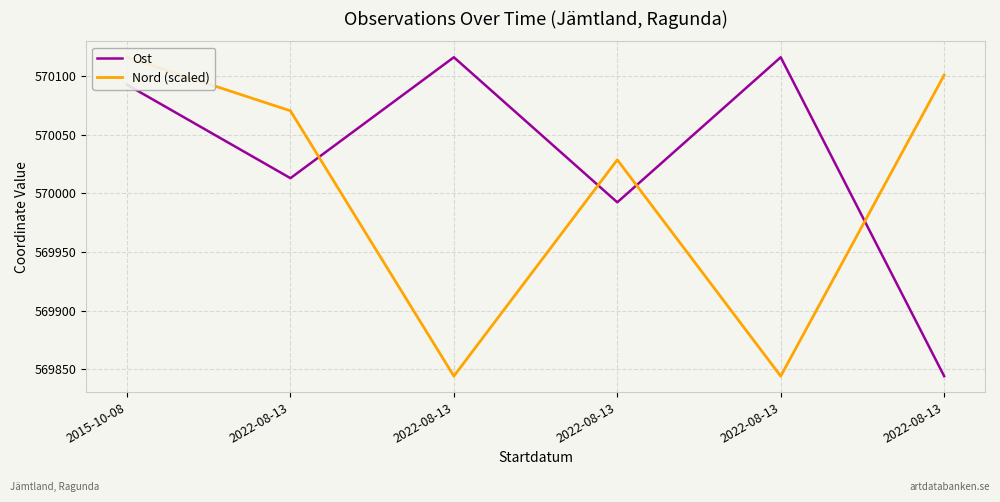

How many interior local peaks does the Nord (scaled) series have?

1